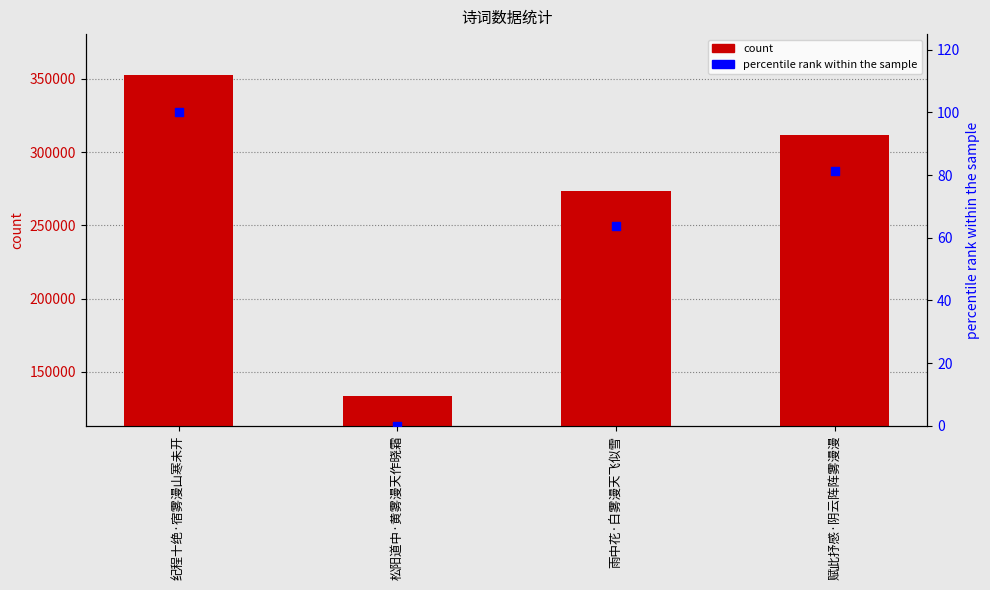

Is the value of count at 雨中花·白雾漫天飞似雪 greater than the value of percentile rank within the sample at 纪程十绝·宿雾漫山寒未开?

Yes